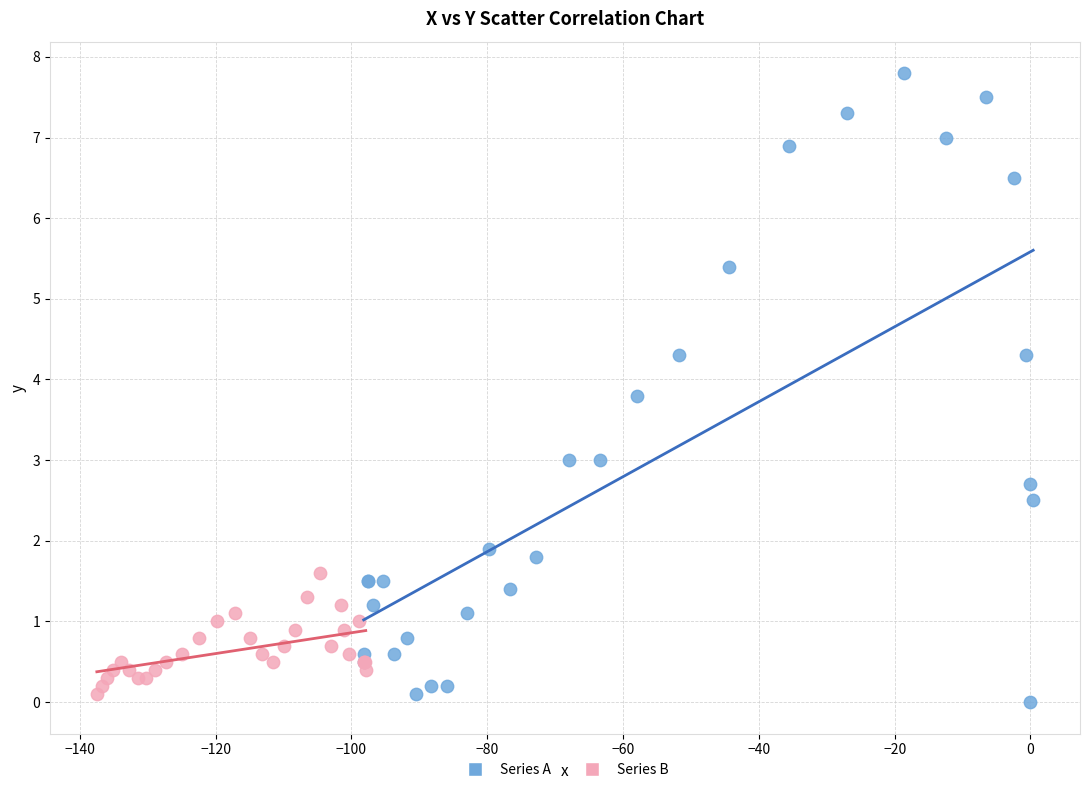

Which series contains the highest Y value?

Series A